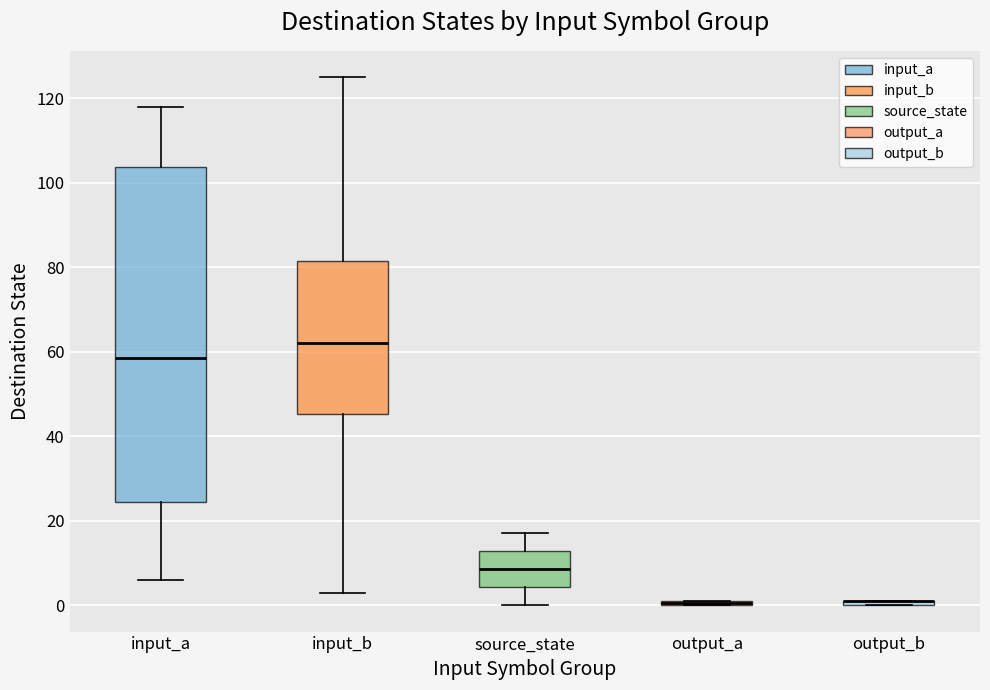

Which box is the tallest, from its lower edge to its upper edge?

input_a